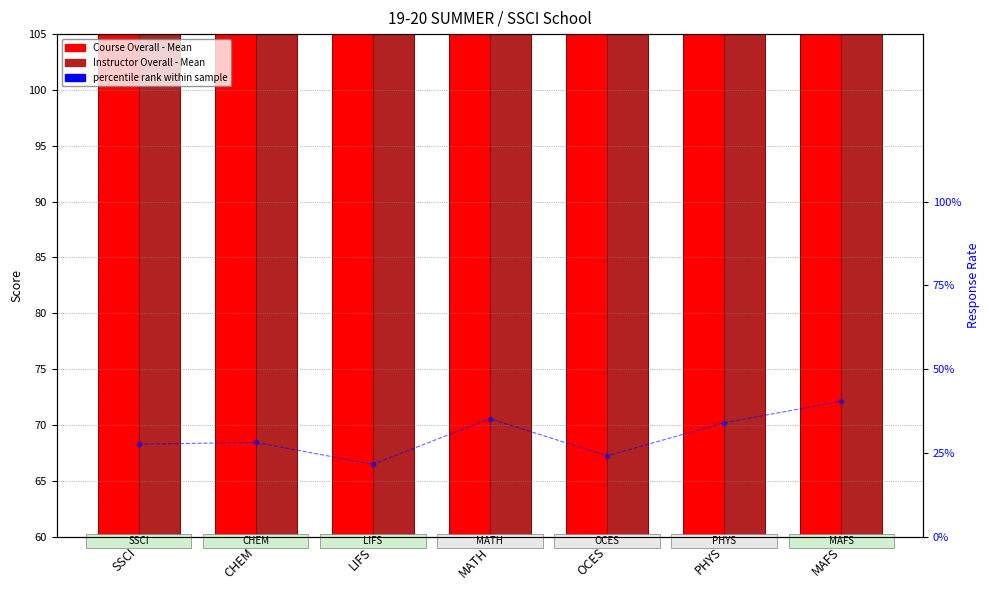

Reading left to right, list all the values displayed in this chart.

Course Overall - Mean: 75.3	79.7	74.4	75.7	73.0	69.5	92.9
Instructor Overall - Mean: 77.0	84.4	74.6	75.3	72.3	76.6	94.6
Response Rate: 0.3	0.3	0.2	0.4	0.2	0.3	0.4